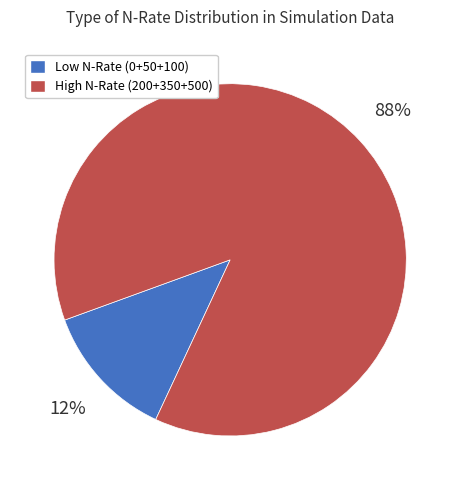

To the nearest percent, what percentage of the pie is Low N-Rate (0+50+100)?

13%